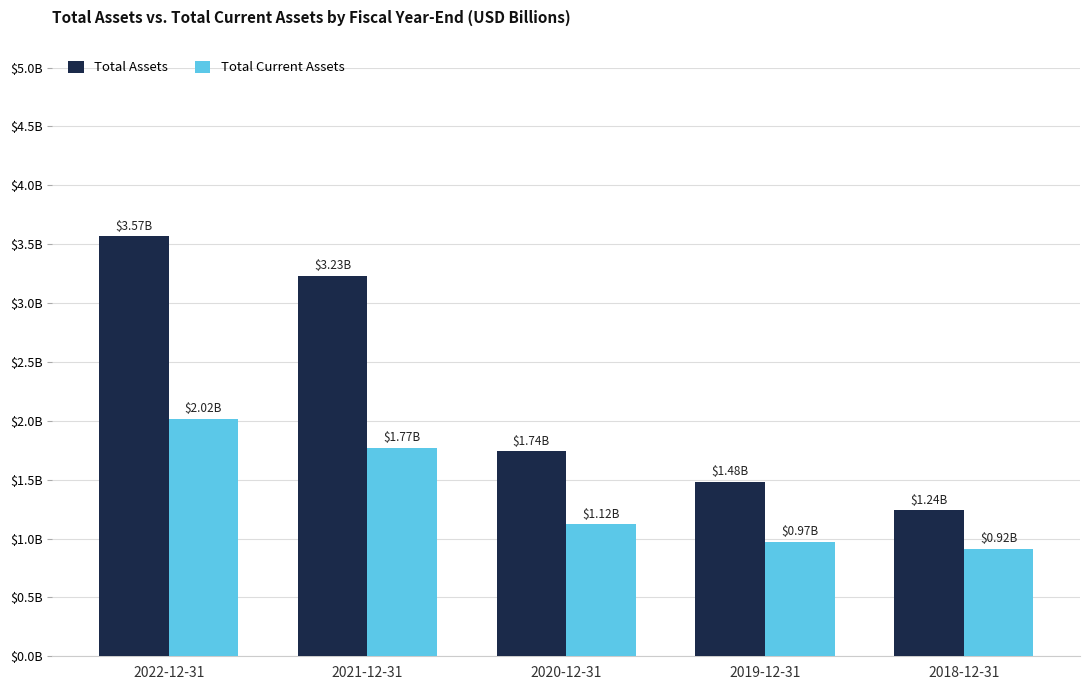

Rank the categories by Total Assets value from lowest to highest.

2018-12-31, 2019-12-31, 2020-12-31, 2021-12-31, 2022-12-31